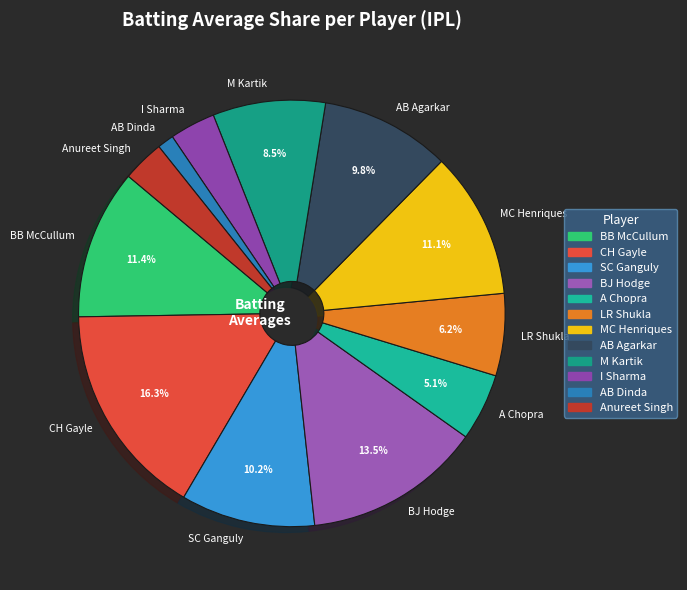

To the nearest percent, what portion does SC Ganguly represent?

10%